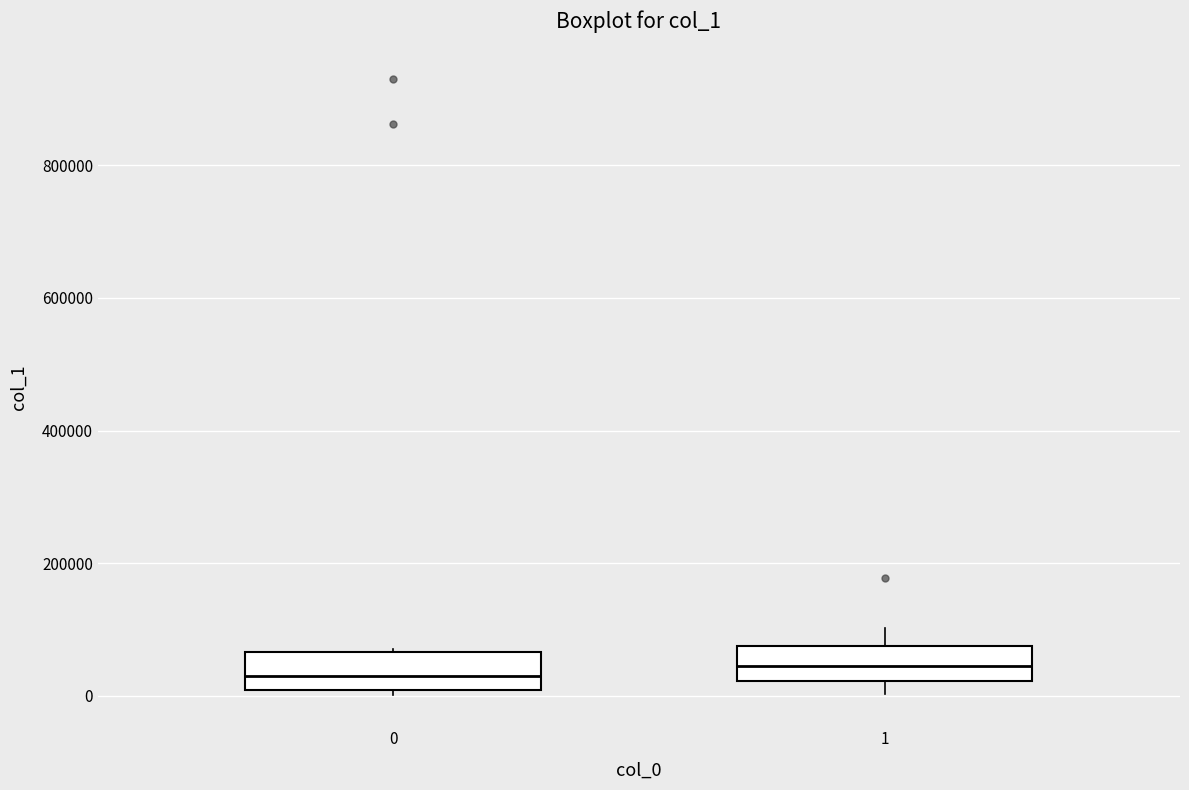

Reading left to right, transcribe this box plot: for each box, give where its median line is, the range the box spans, and where its two whiskers end, as read against the y-axis. The values are not printed on the chart, so give them approximately, as read against the axis.

0: median 40000, box 0 to 60000, whiskers 0 (just below the box's lower edge) to 80000
1: median 40000, box 20000 to 80000, whiskers 0 to 100000